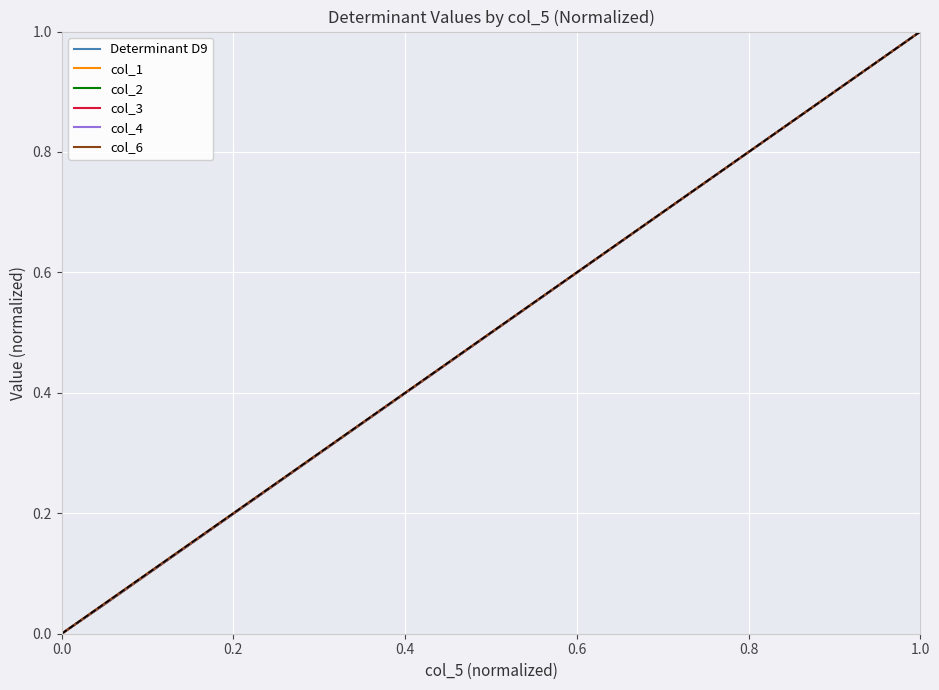

What is the maximum value for col_1?

1.0